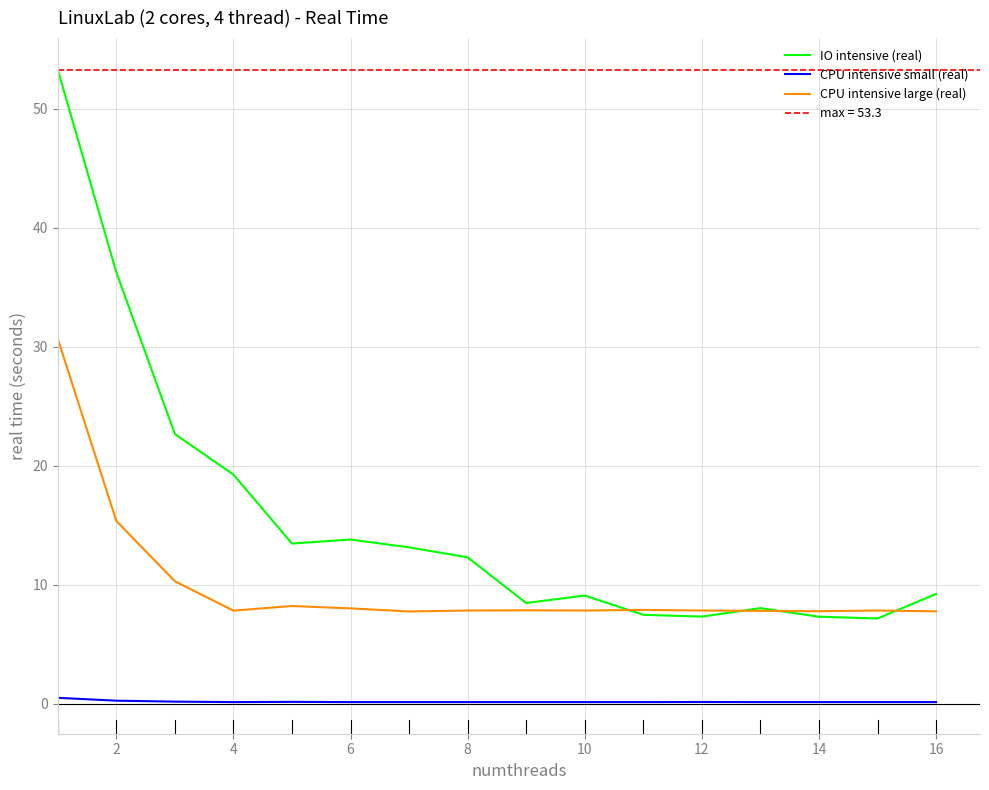

The value of CPU intensive small (real) at 16 is 0.1. True or false?

True